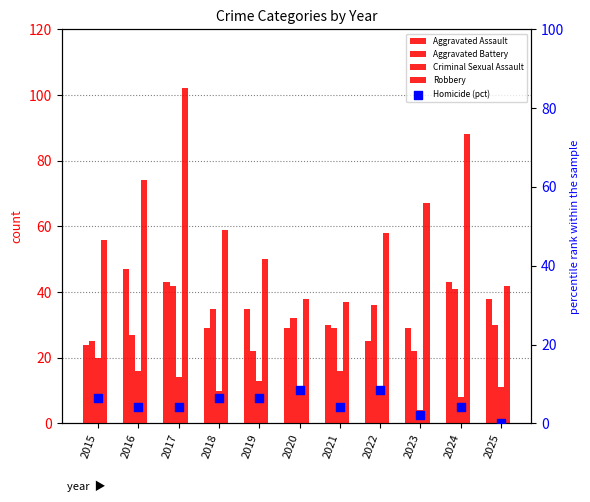

Which series contains the highest Y value?

Robbery